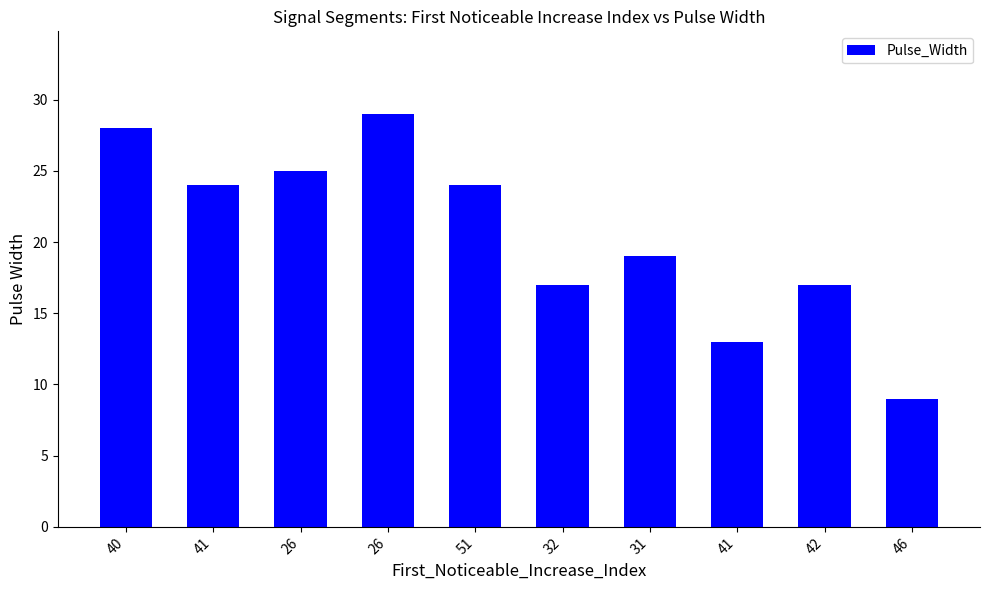

At which label does the data first exceed 24?

40